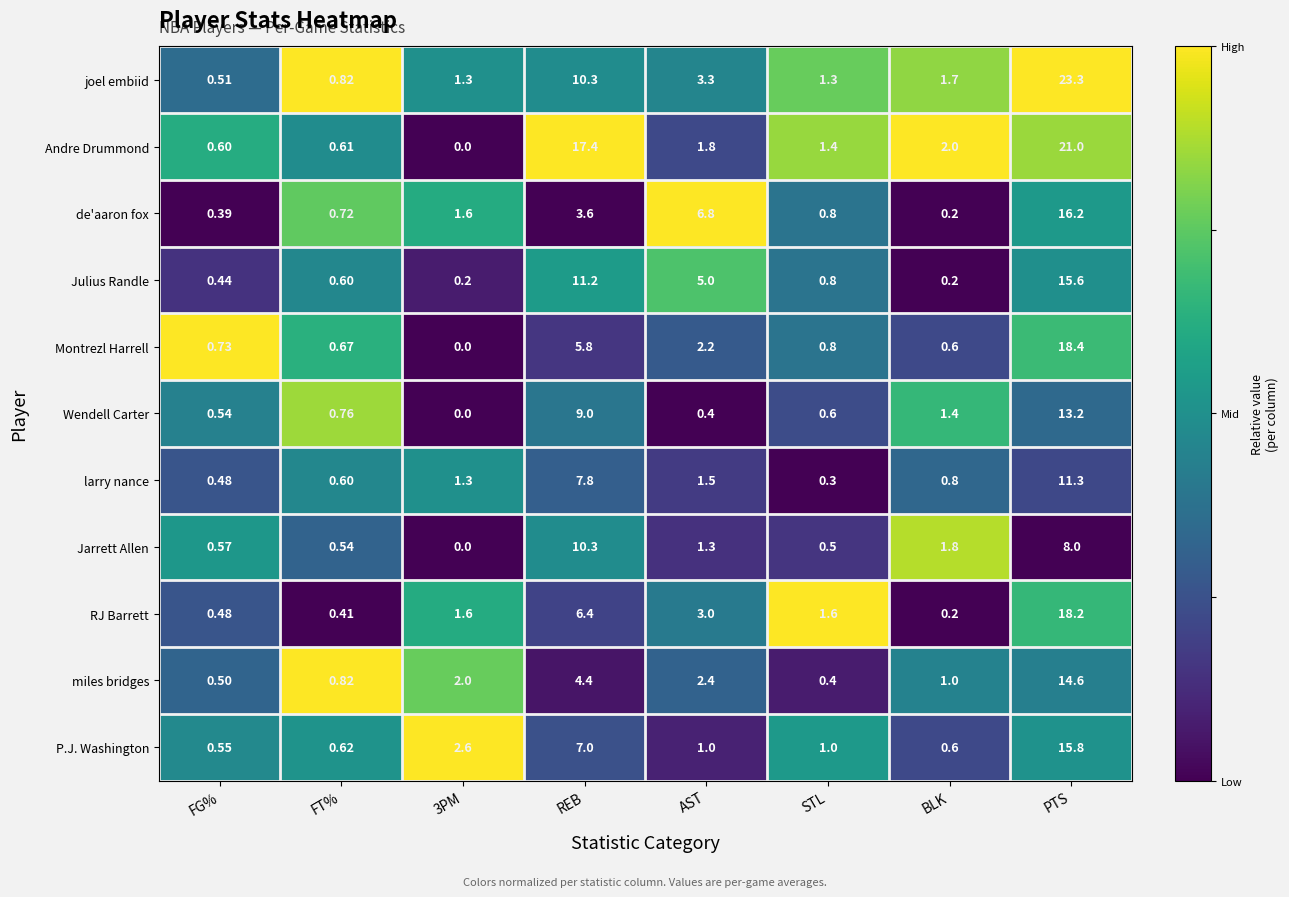

At AST, list the series in order from largest to smallest.

de'aaron fox, Julius Randle, joel embiid, RJ Barrett, miles bridges, Montrezl Harrell, Andre Drummond, larry nance, Jarrett Allen, P.J. Washington, Wendell Carter